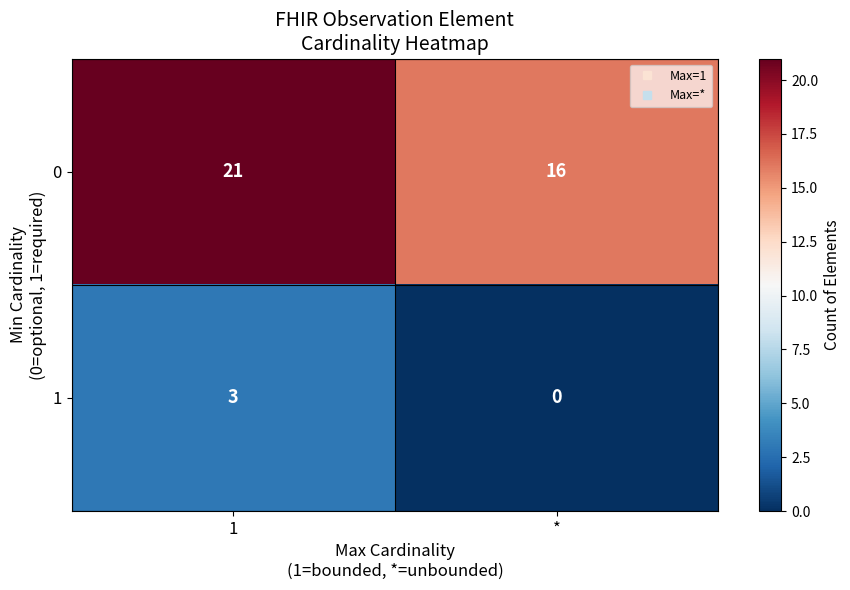

At which label is 0 closest to 18?

*